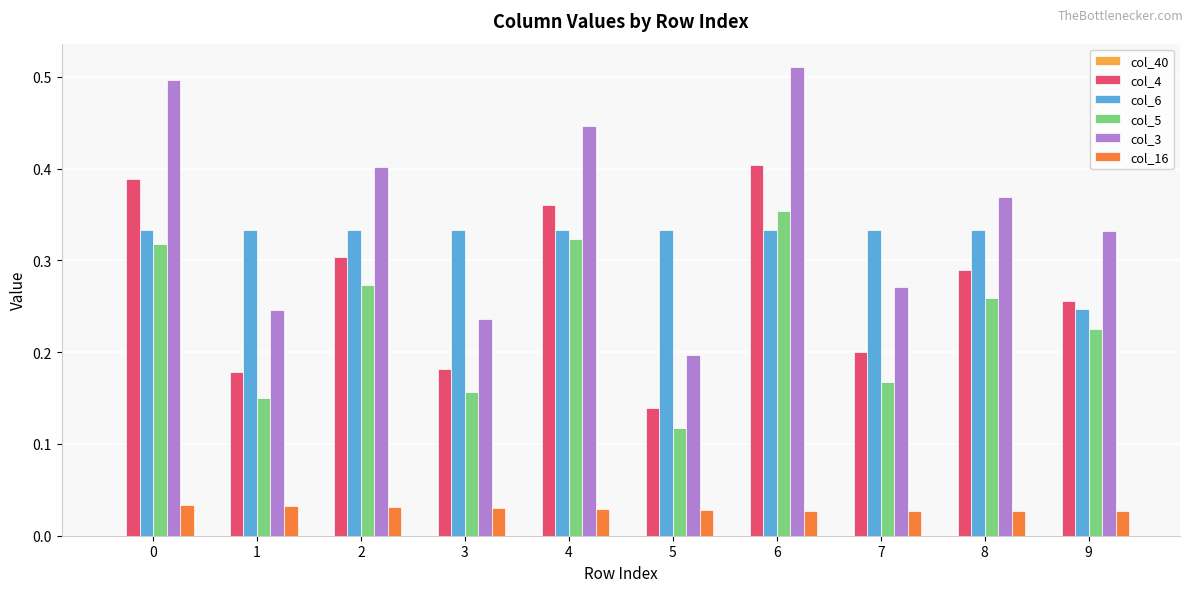

Rank the series at 9 from highest to lowest value.

col_3, col_4, col_6, col_5, col_16